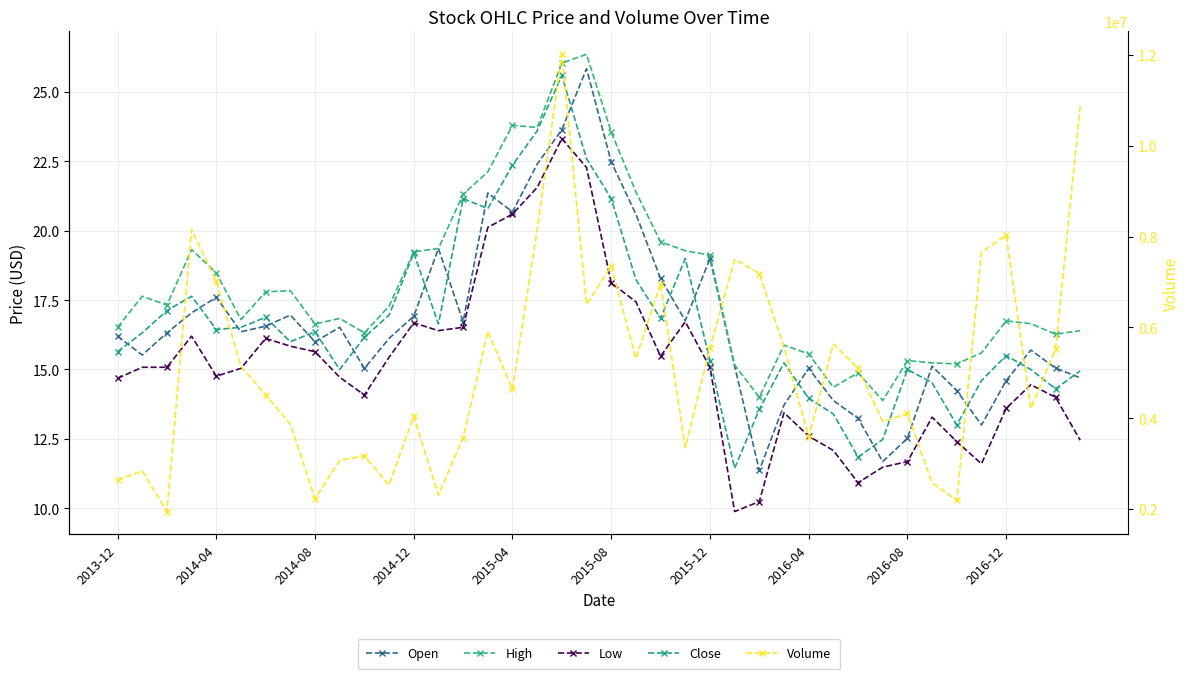

The Close series shows 22.6 at 19. True or false?

True